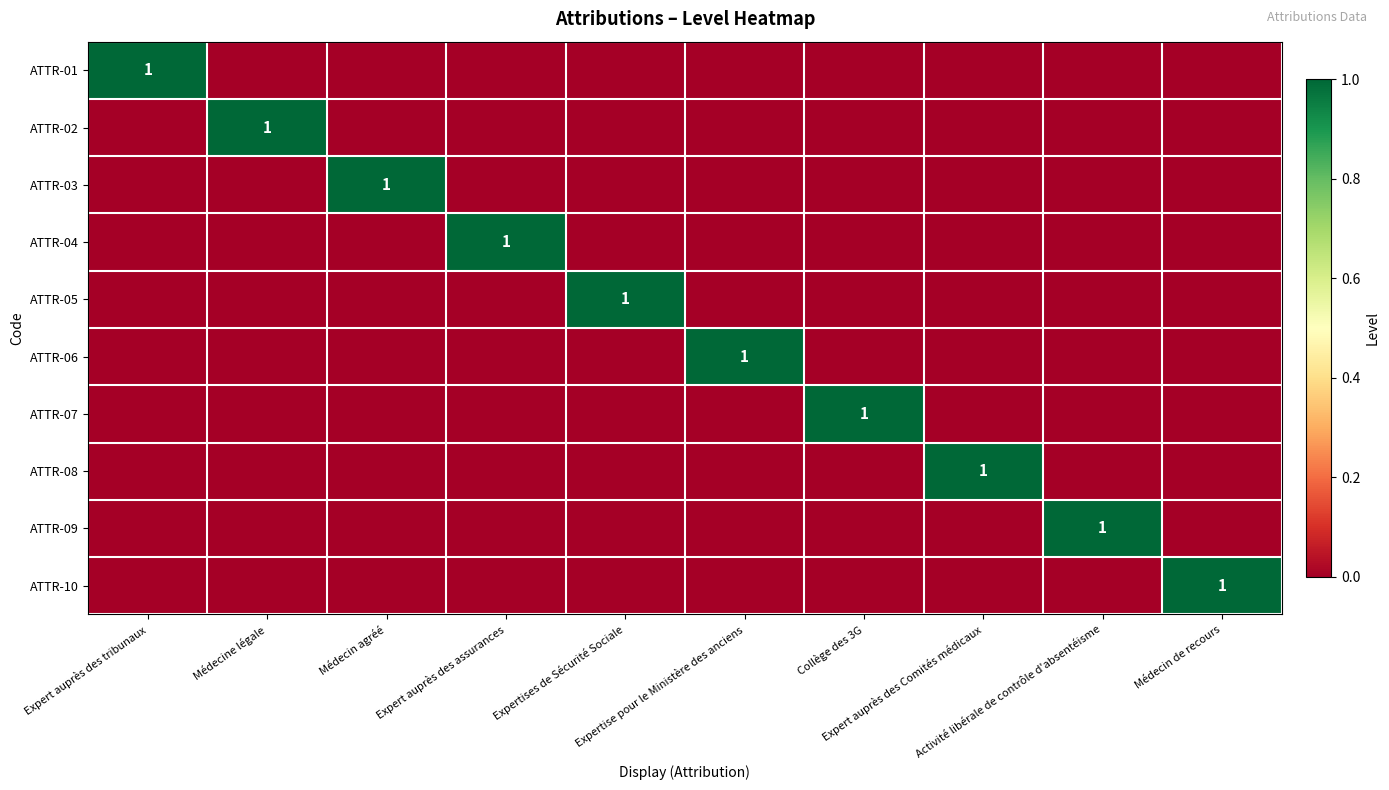

Between Médecin de recours and Collège des 3G, which is larger?

Médecin de recours